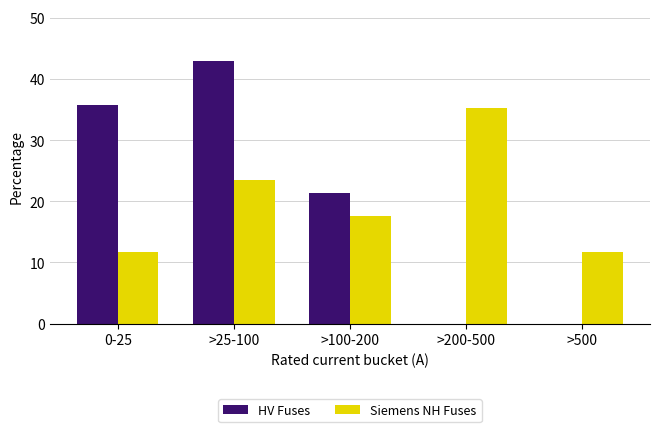

How many categories are shown in the chart?

5